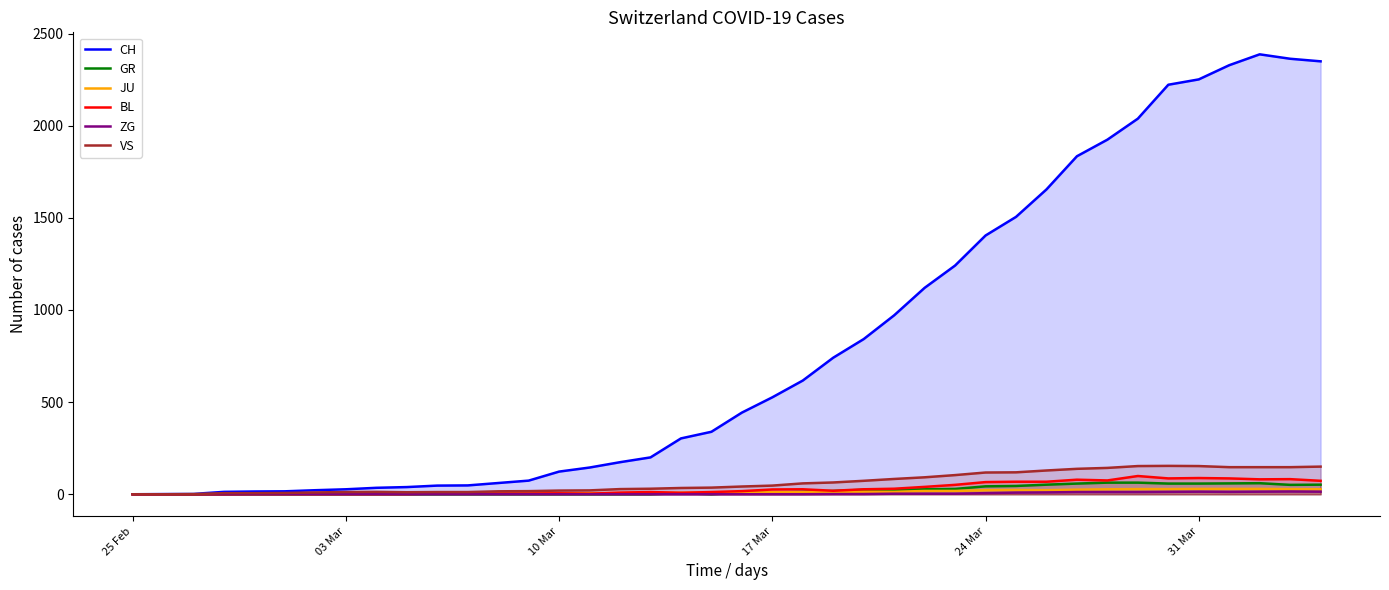

What is the greatest value displayed?

2387